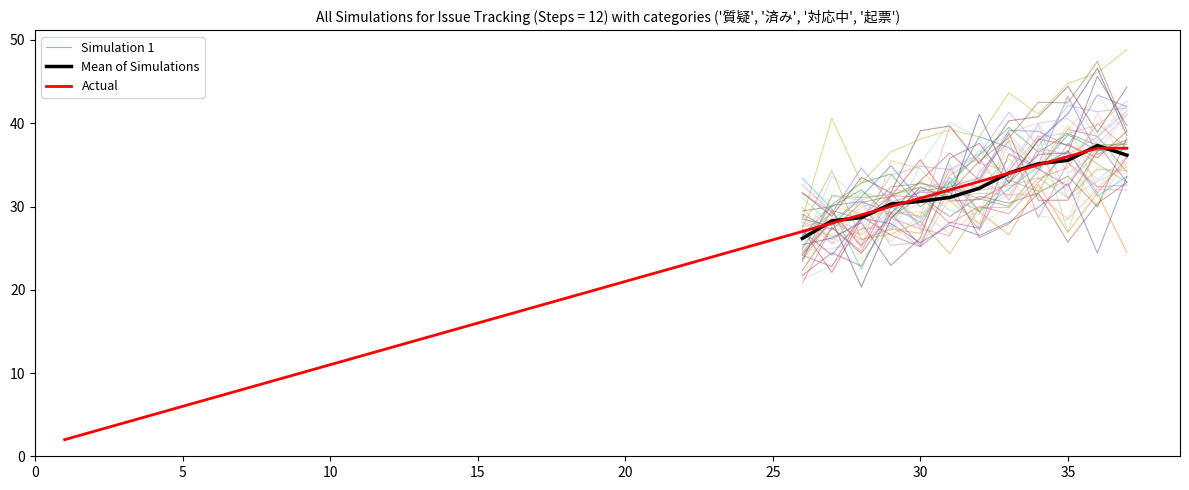

What is the maximum value for Actual?

37